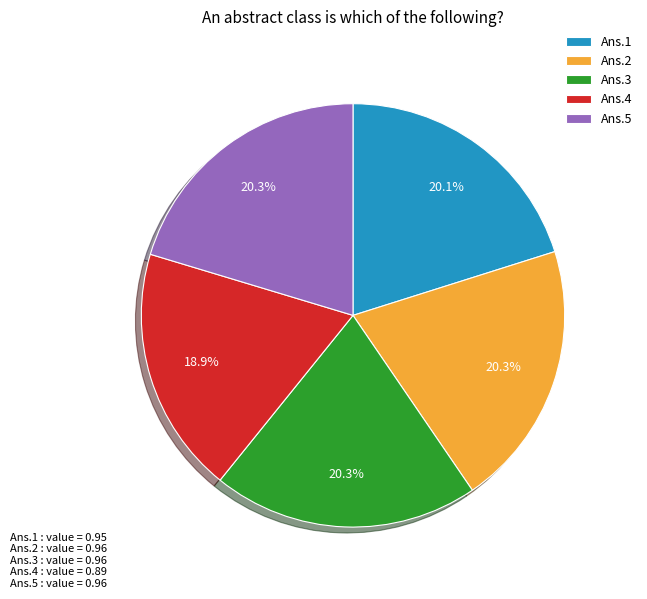

Does Ans.2 represent more than half of the total?

No